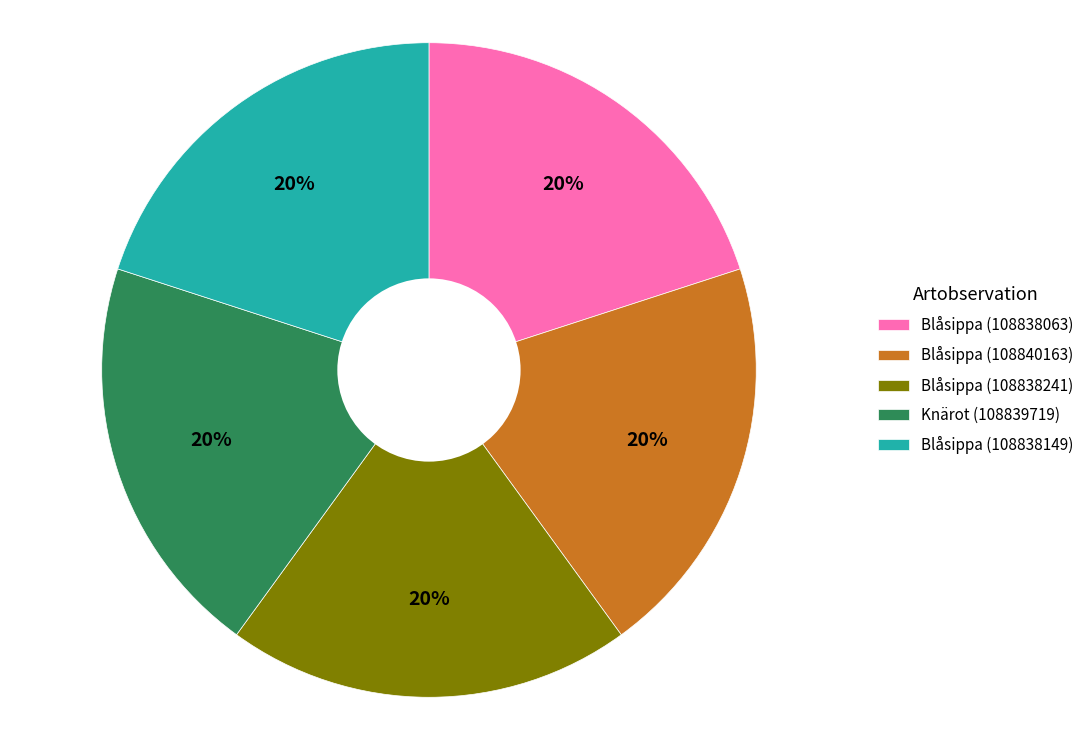

Is there any slice that represents more than half of the pie?

No